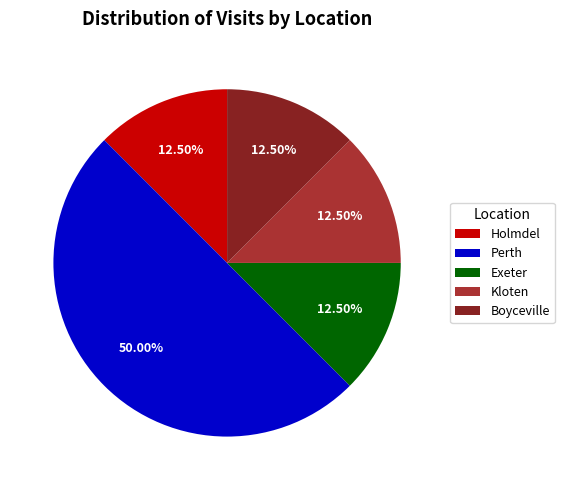

Approximately how many times larger is the value at Exeter compared to Boyceville?

1.0